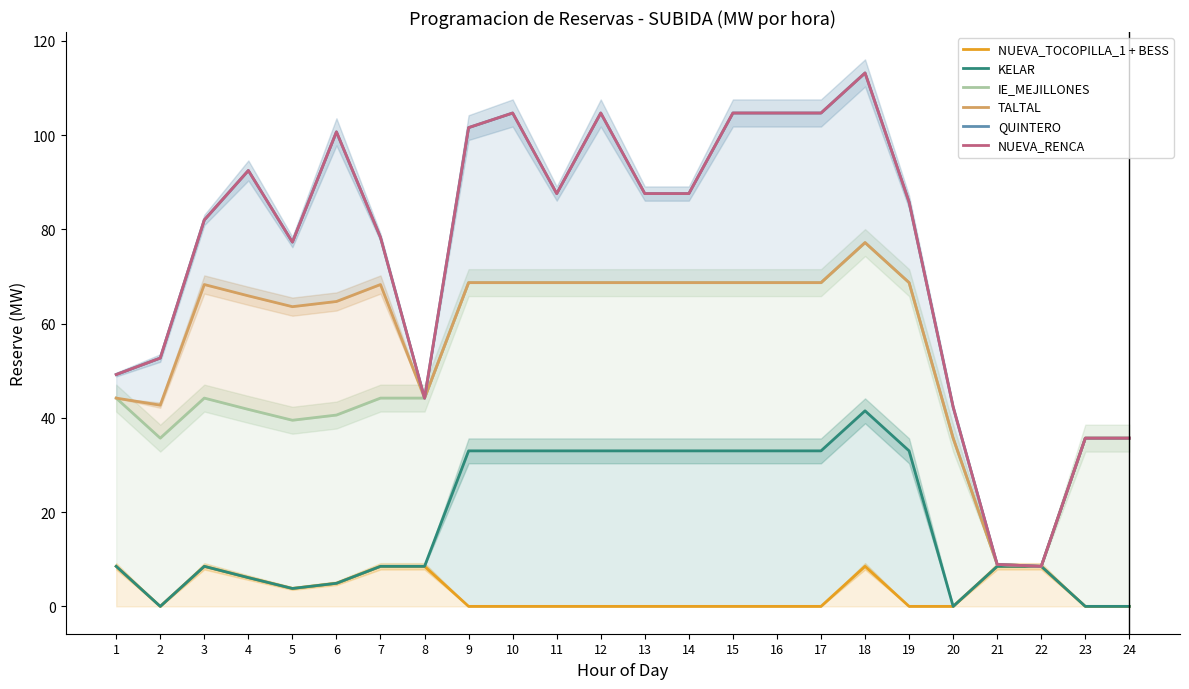

Which series has the widest spread of values?

QUINTERO